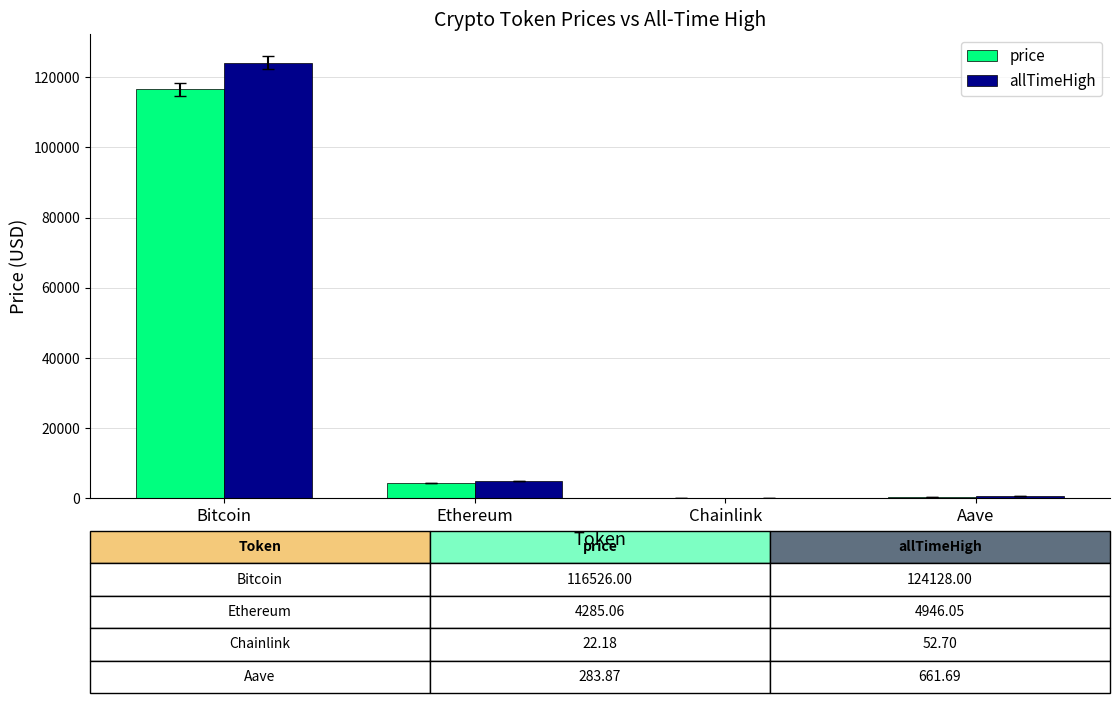

What is the sum of the allTimeHigh values at Ethereum and Bitcoin?

129074.1